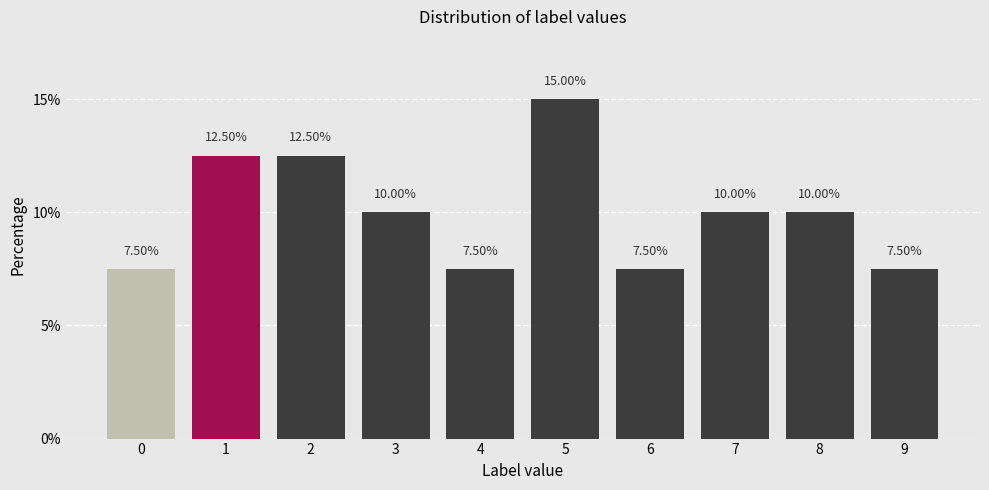

What is the change in value from 0 to 2?

+5.0